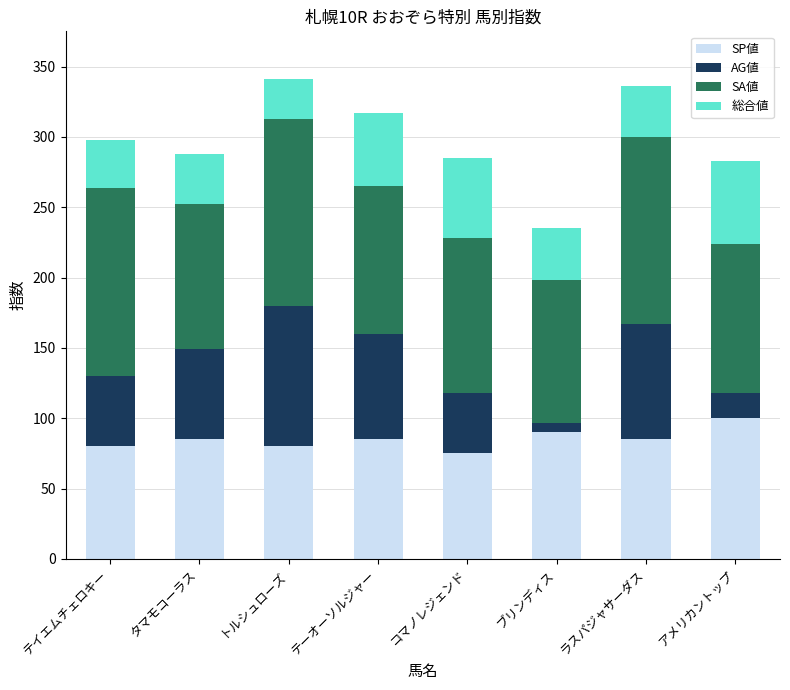

Does the chart contain any negative values?

No